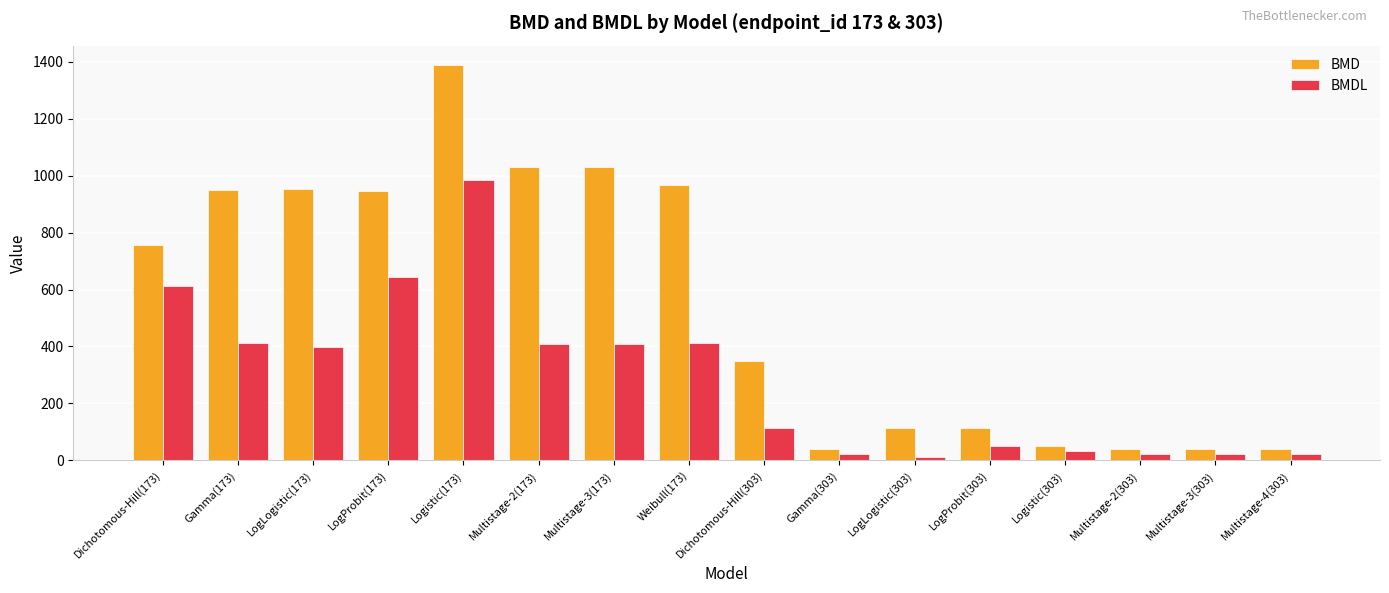

Rank the series by their maximum value, from highest to lowest.

BMD, BMDL